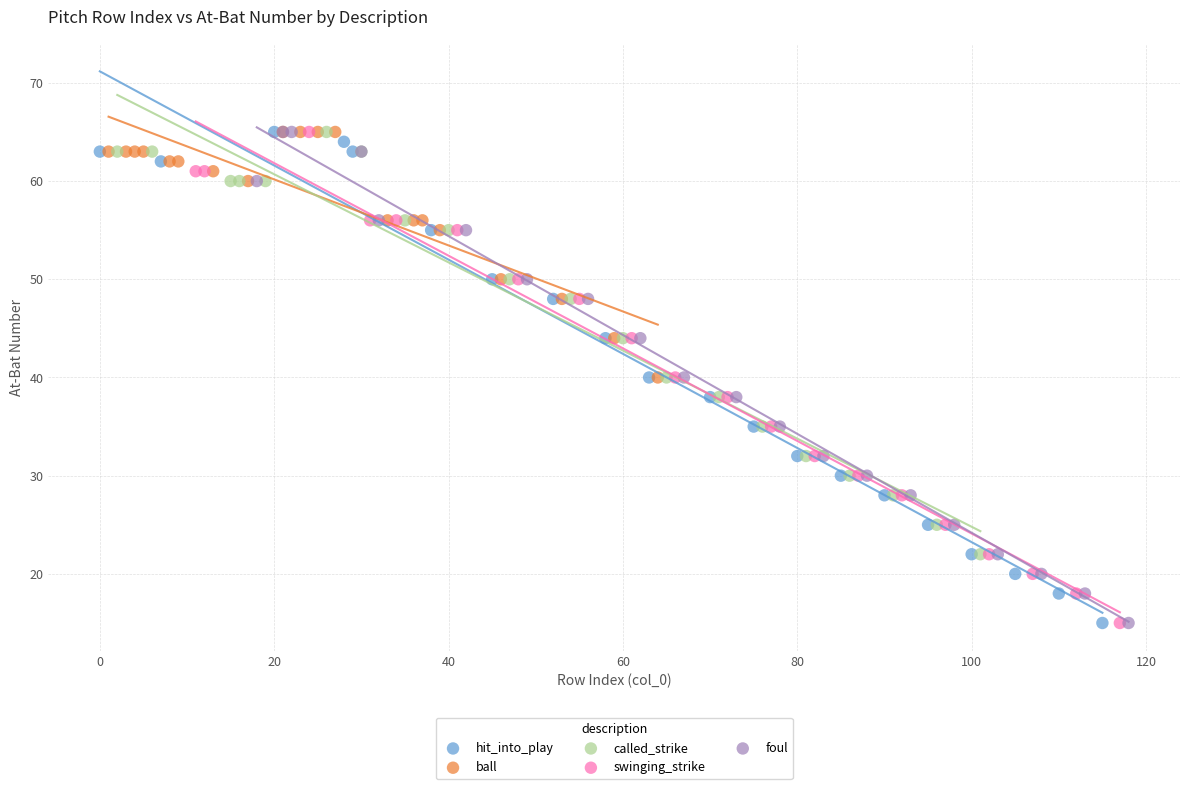

What are all the series names shown in the legend?

hit_into_play, ball, called_strike, swinging_strike, foul